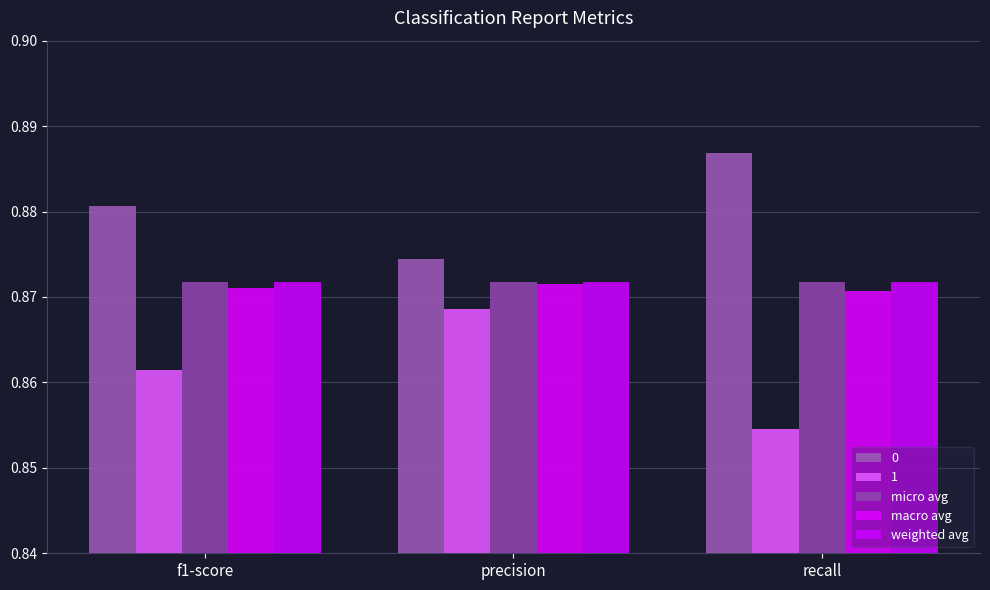

What position from the left is precision?

2